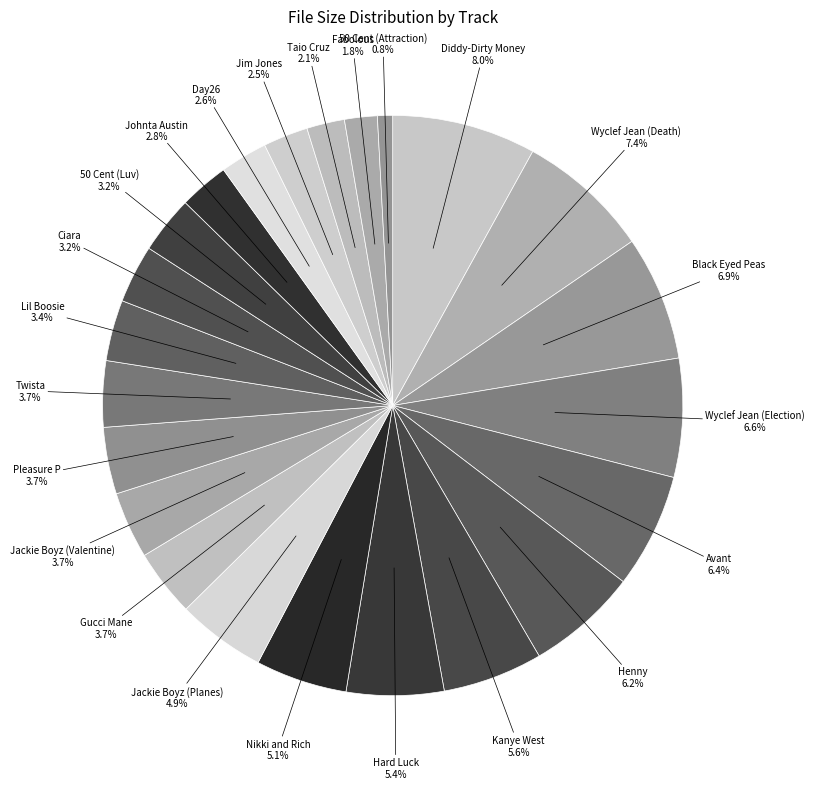

Which category has the smallest portion of the pie?

50 Cent (Attraction)